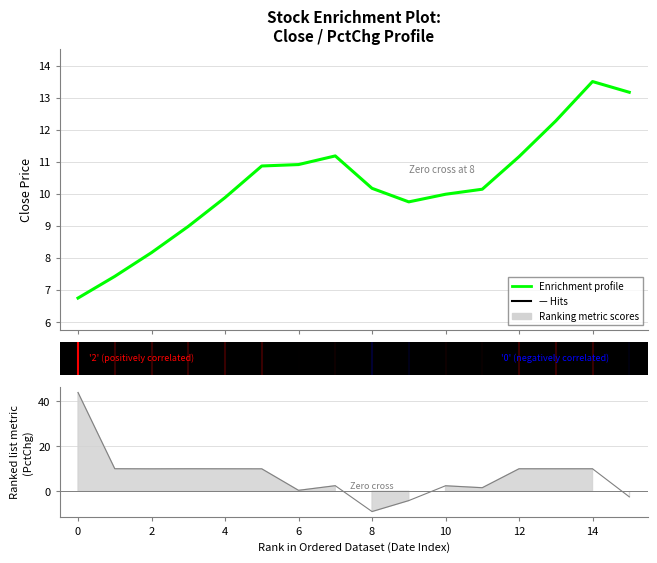

Where is the data nearest to the value 10?

10